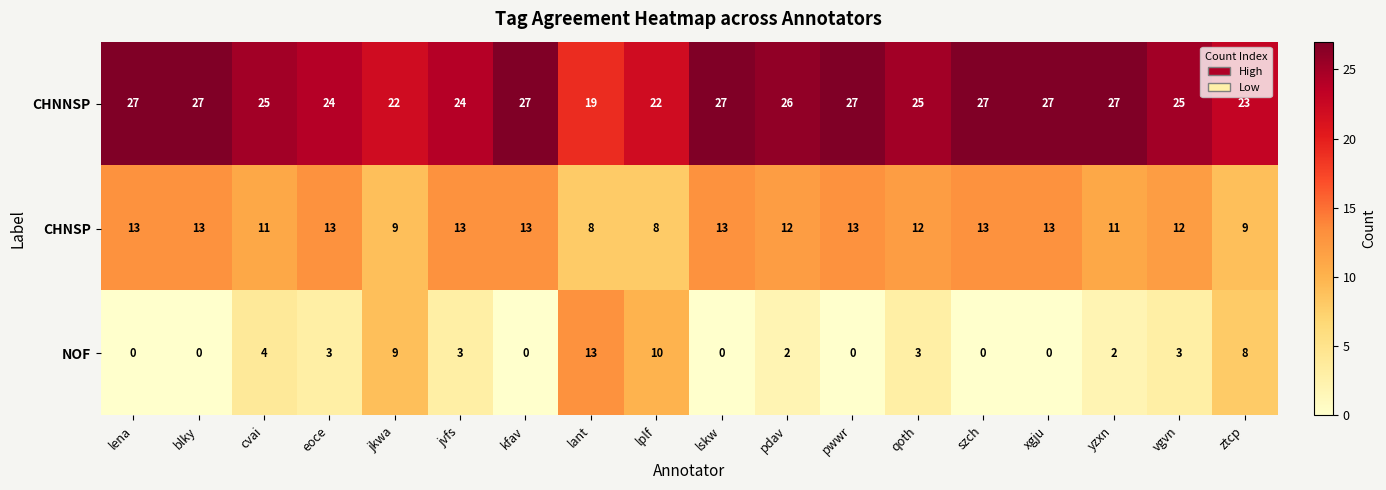

What is the difference between the maximum and second lowest values in the CHNSP series?

5